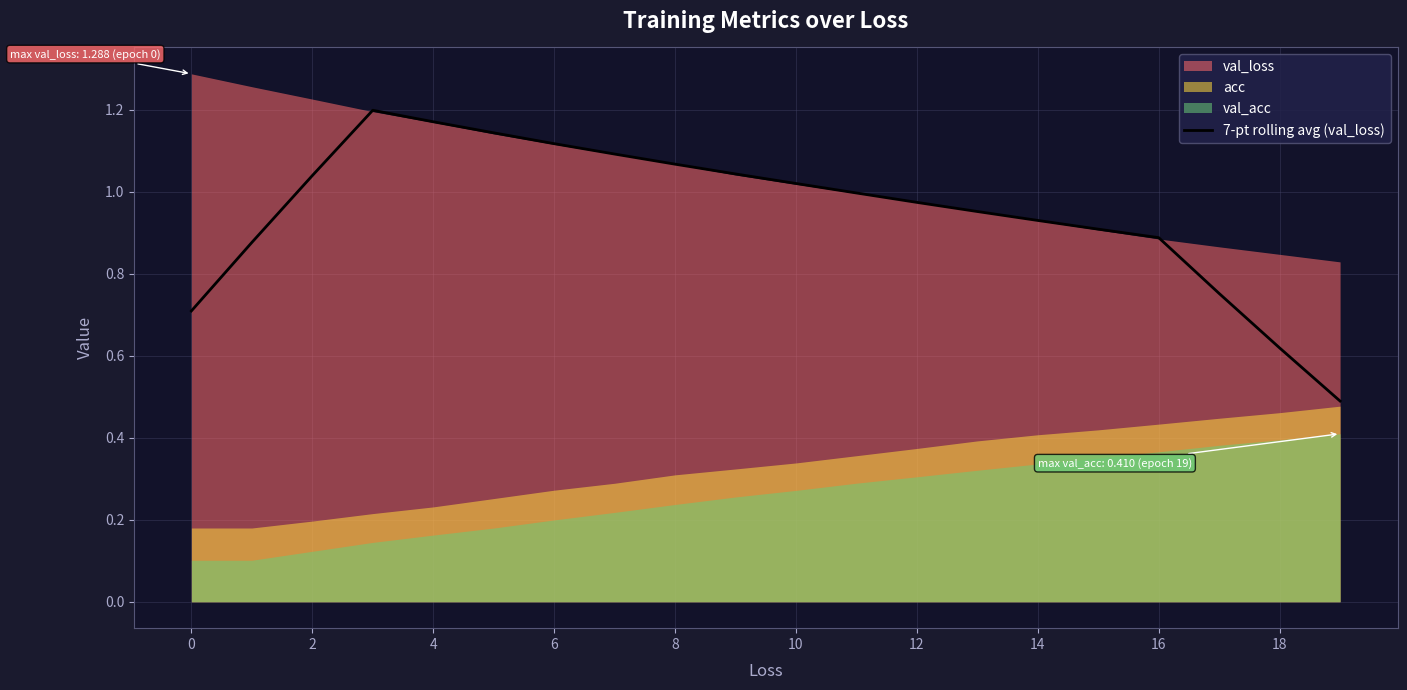

What is the label of the 4th point from the left?

6